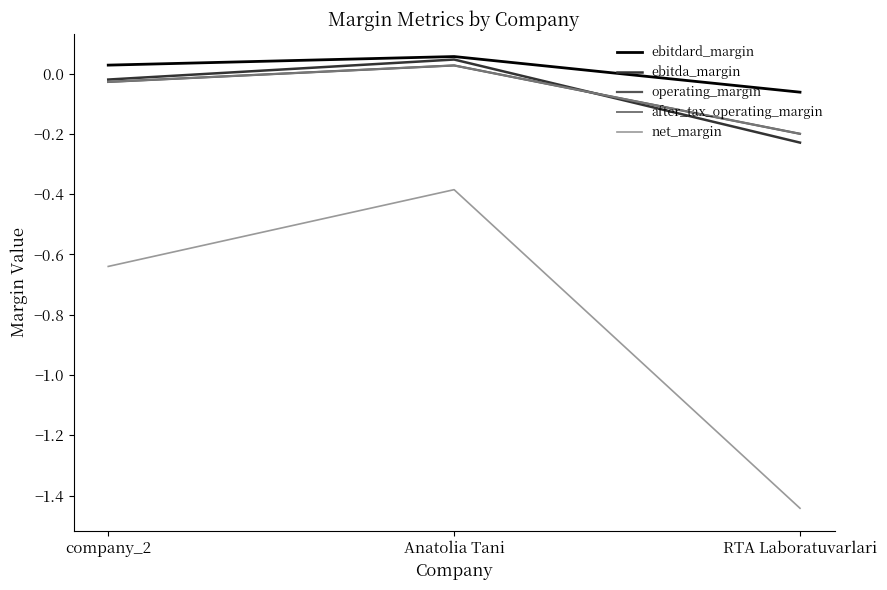

Is it true that ebitdard_margin equals 0.0 at company_2?

False